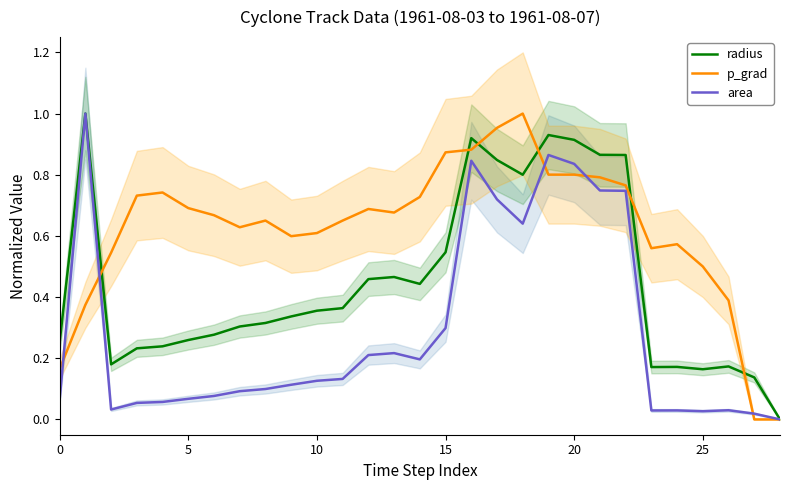

How many lines are shown in the chart?

3